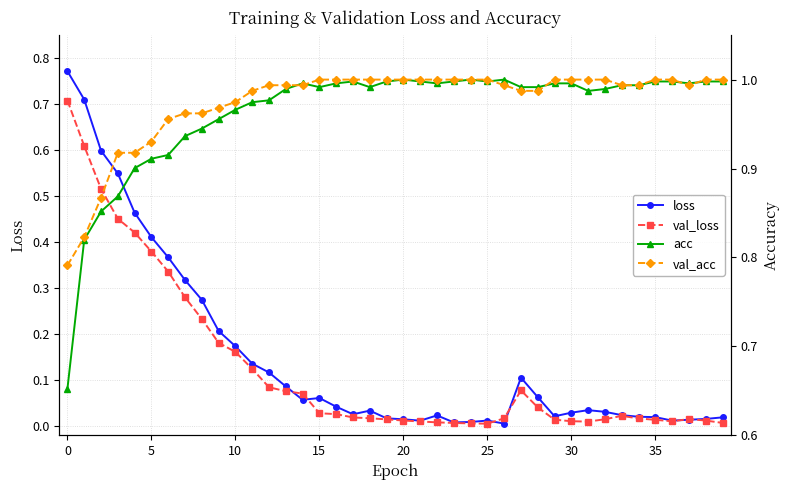

True or false: acc has a value of 0.4 at 39.

False